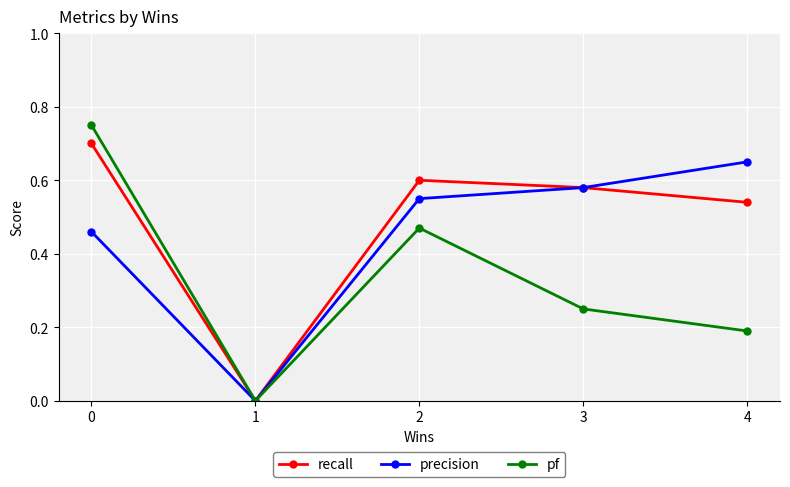

Which series has the widest spread of values?

pf